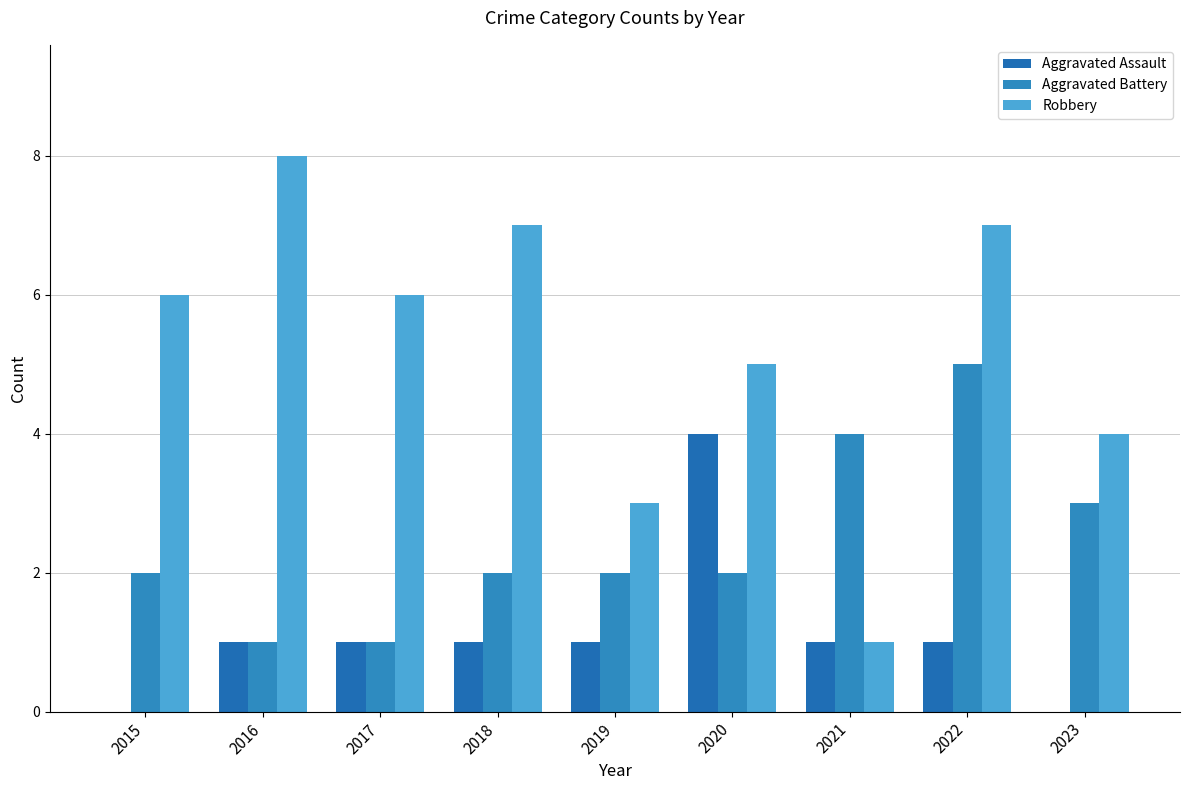

How many groups of bars are there?

9